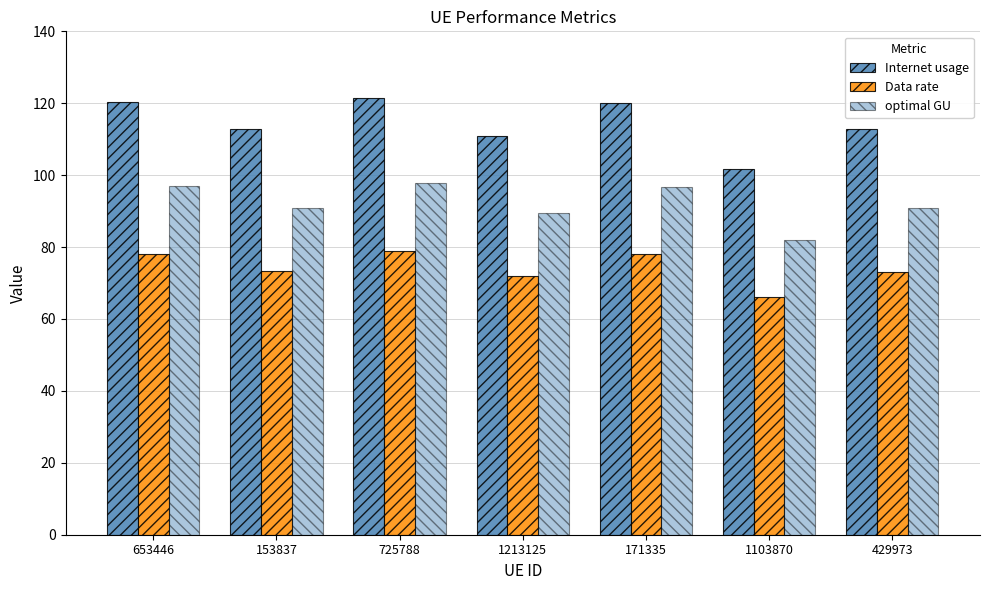

What is the difference between the second highest and minimum values in the Internet usage series?

18.6